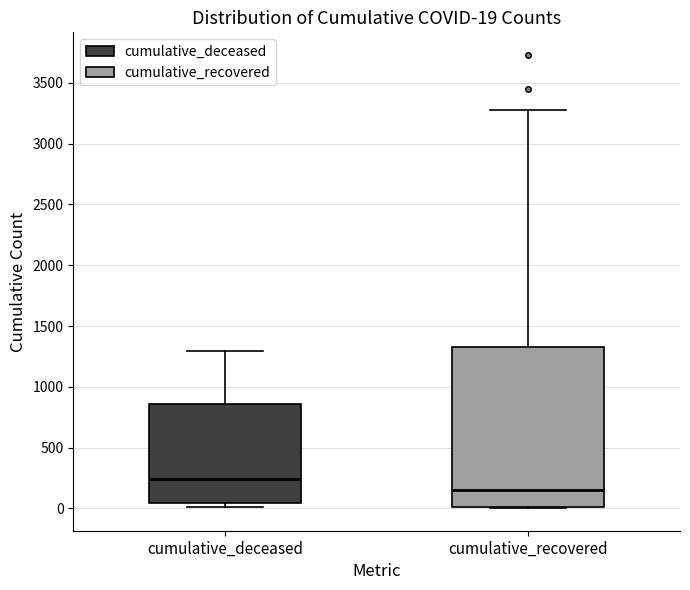

Which box is the tallest, from its lower edge to its upper edge?

cumulative_recovered